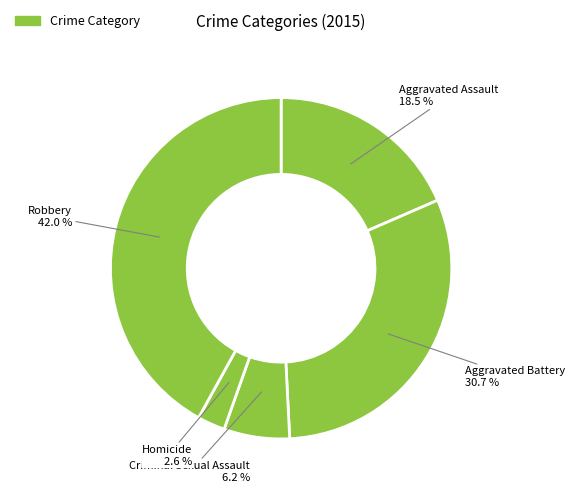

Is it true that Homicide is 3% of the pie?

True